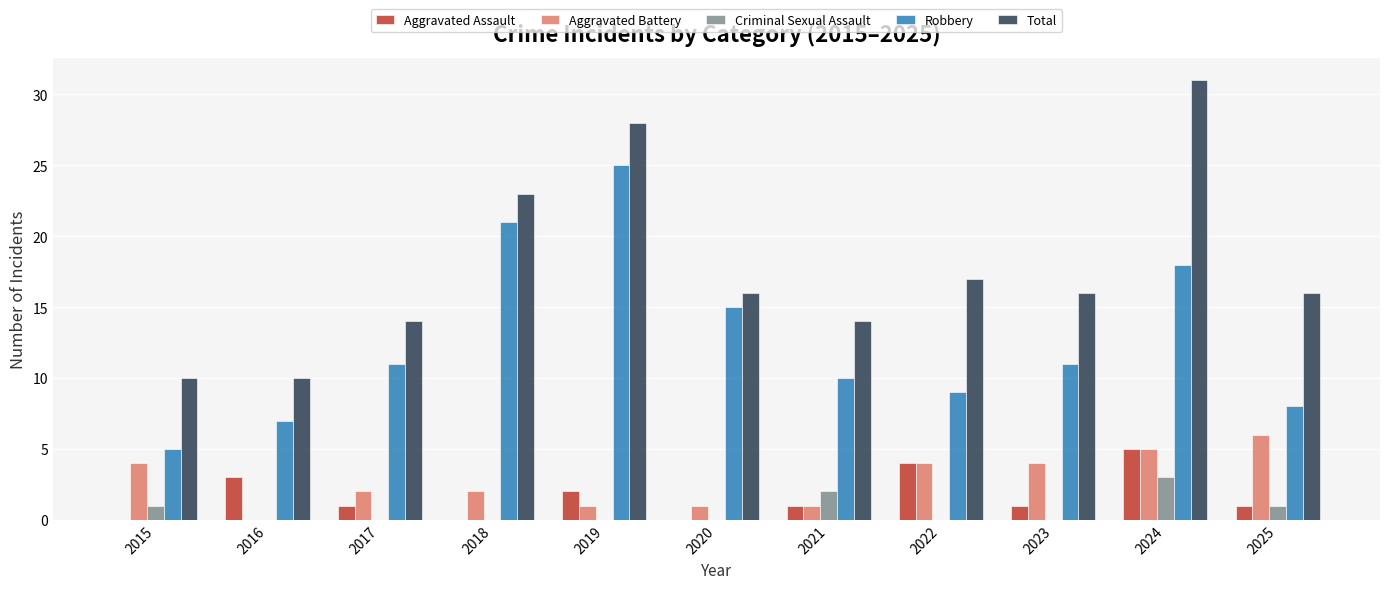

At which category is the sum across all series the highest?

2024